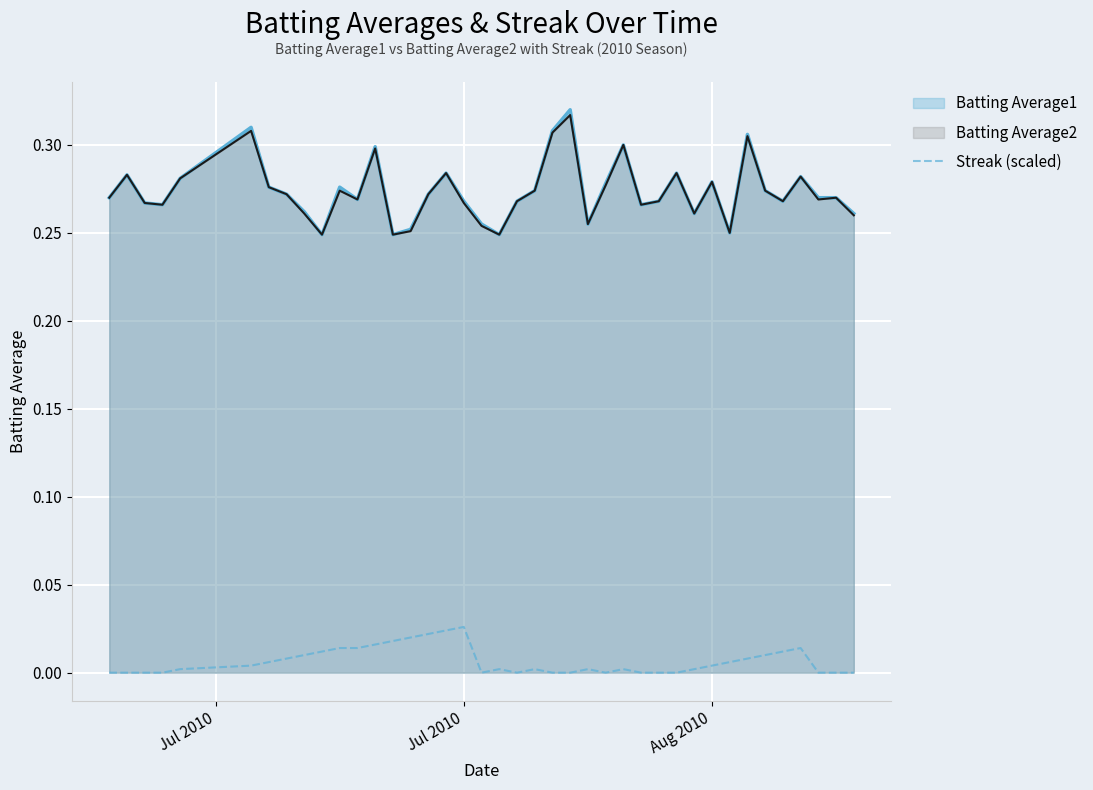

Does the chart display data point markers on the line(s)?

No